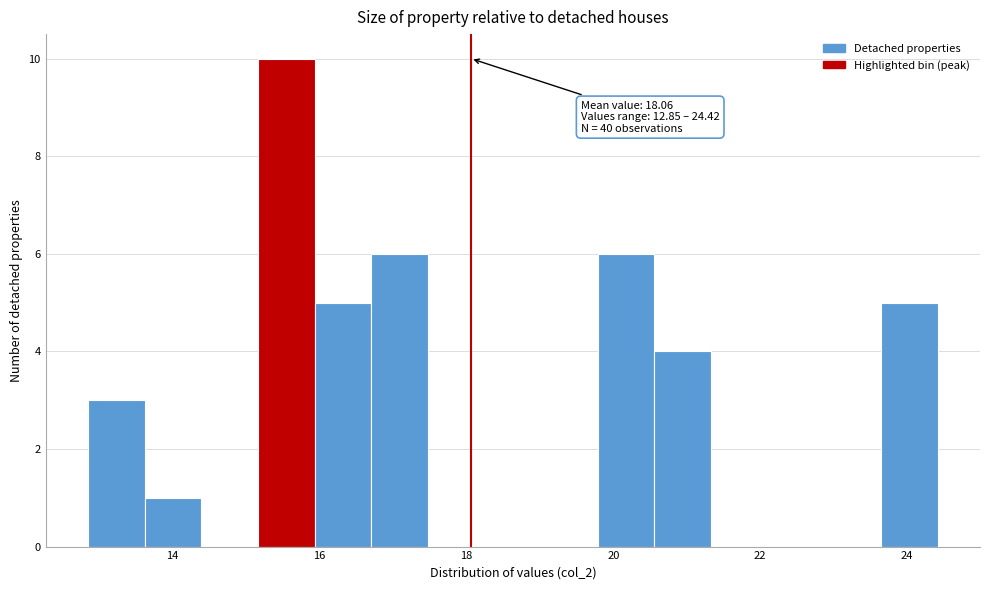

Around what value on the x-axis is the tallest bar? Give the approximate position of its centre, as read against the axis.

15.6